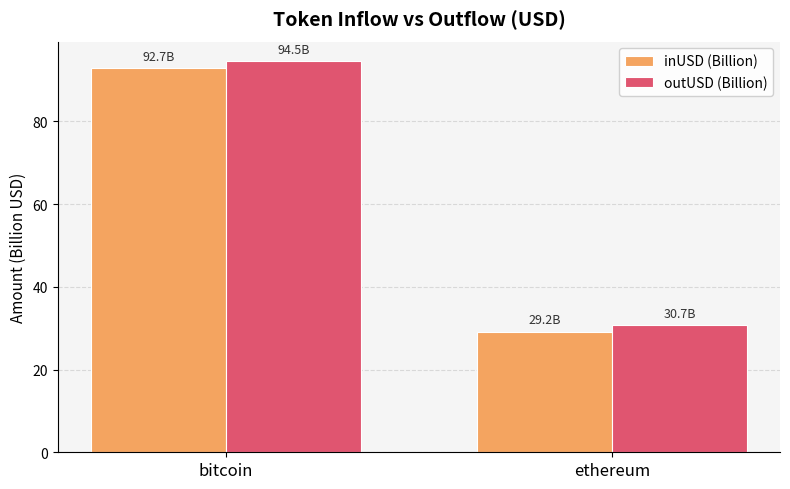

What is the label of the 1st bar from the left?

bitcoin